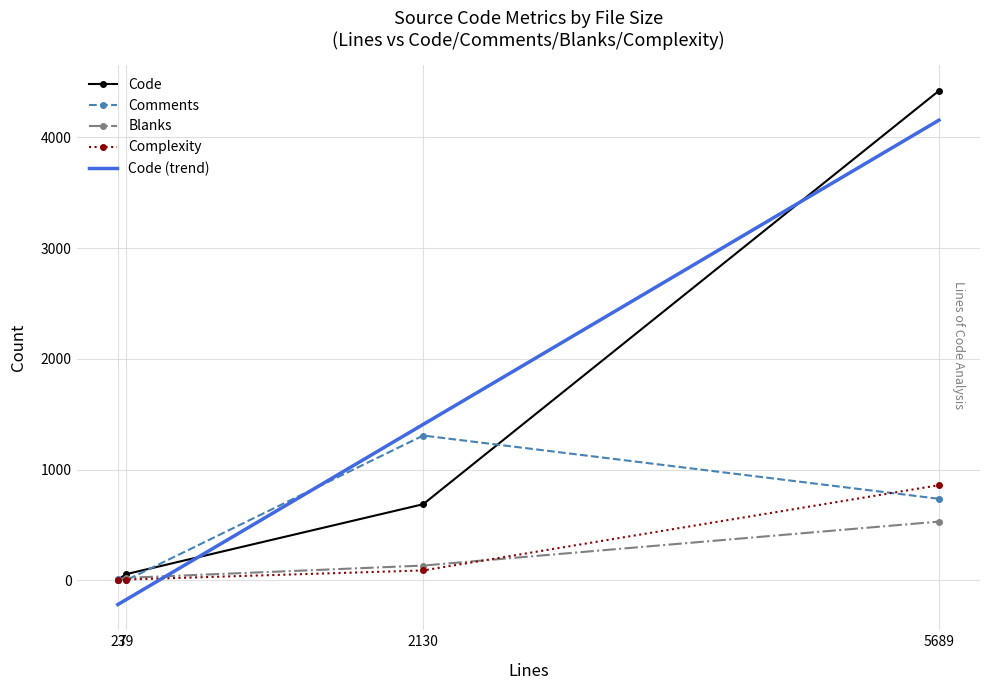

What is the average value of the Blanks series?

173